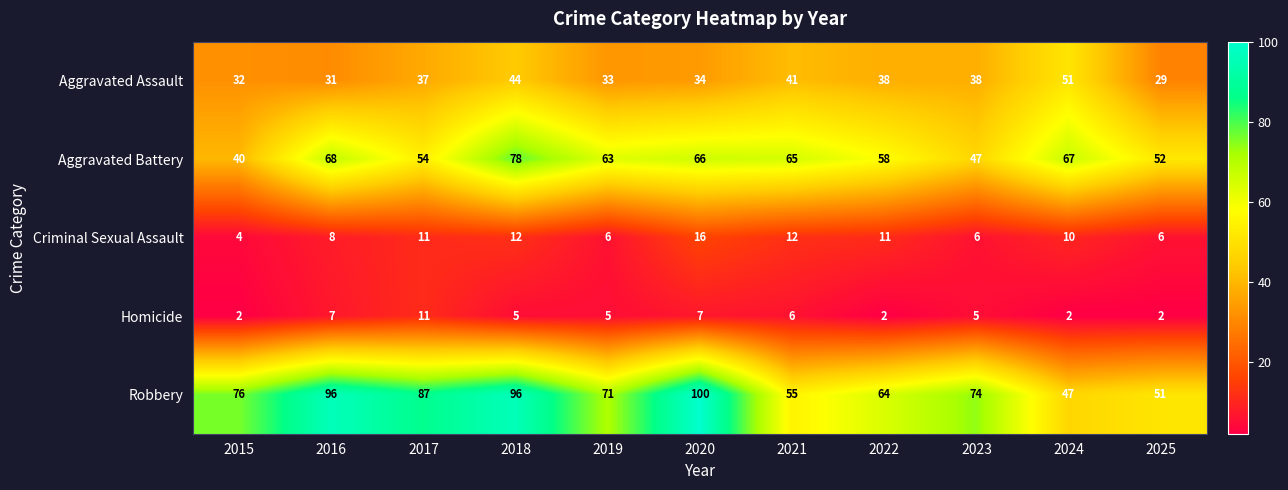

What is the approximate value of Robbery at 2017, to the nearest 10?

90